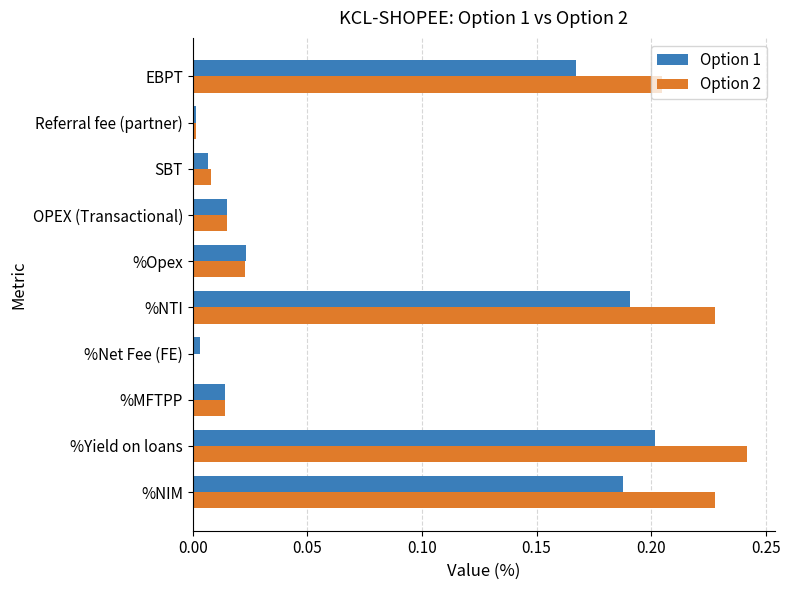

The value of Option 1 at %Yield on loans is 0.2. True or false?

True